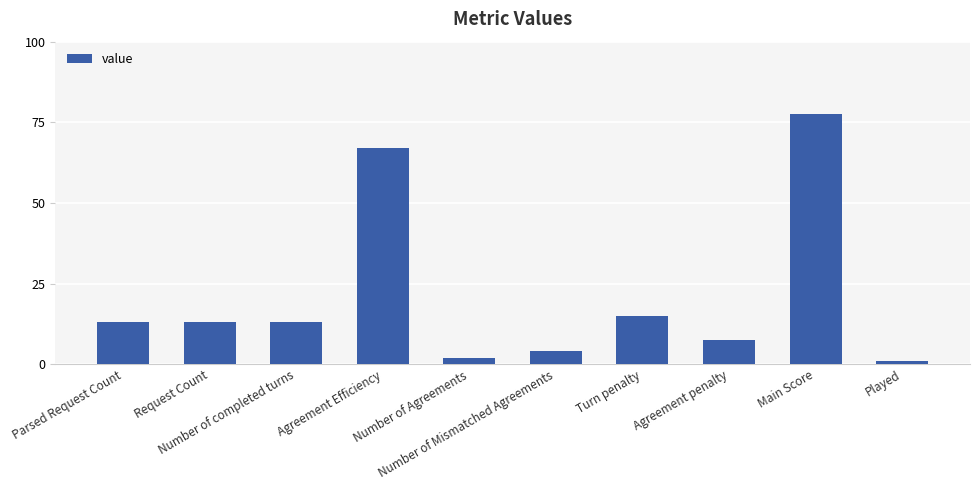

What is the minimum value shown in the chart?

1.0